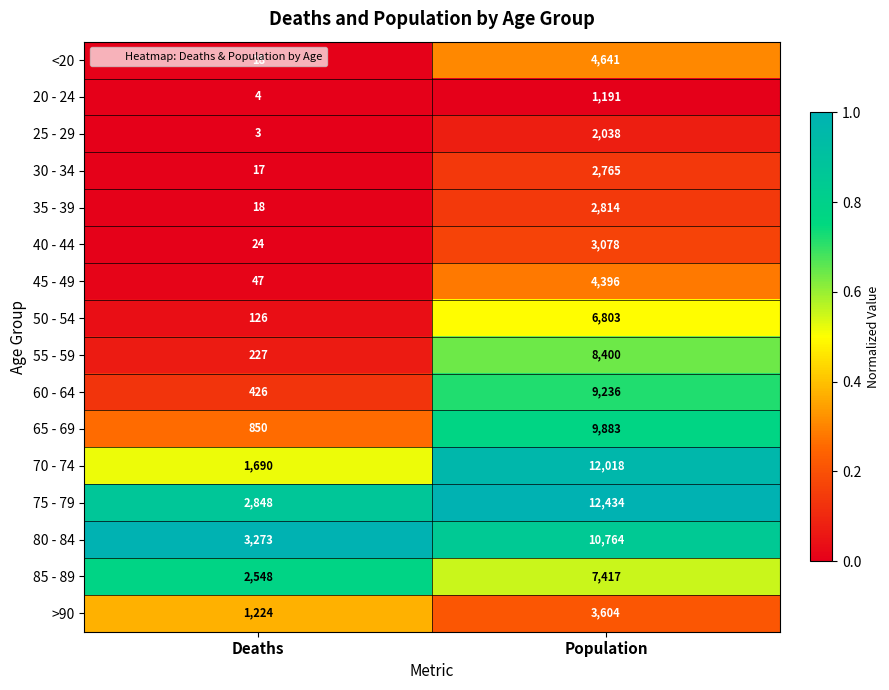

Rank the series by their maximum value, from highest to lowest.

75 - 79, 70 - 74, 80 - 84, 65 - 69, 60 - 64, 55 - 59, 85 - 89, 50 - 54, <20, 45 - 49, >90, 40 - 44, 35 - 39, 30 - 34, 25 - 29, 20 - 24